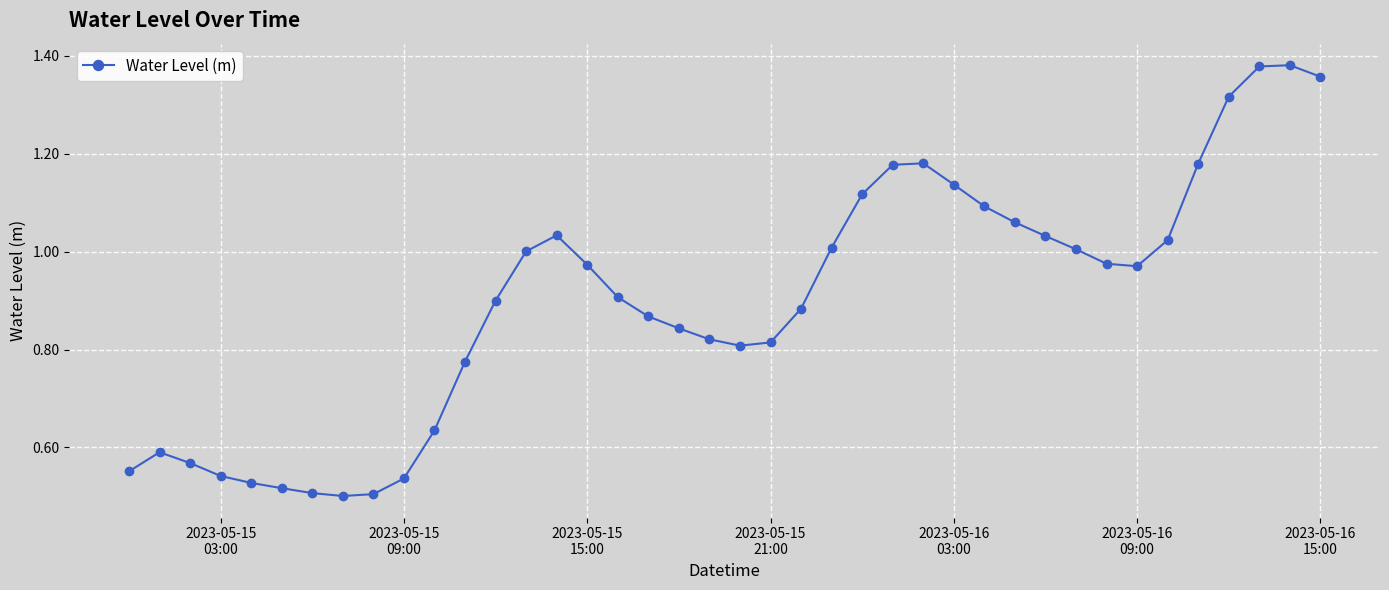

What is the sum of all values?

36.0